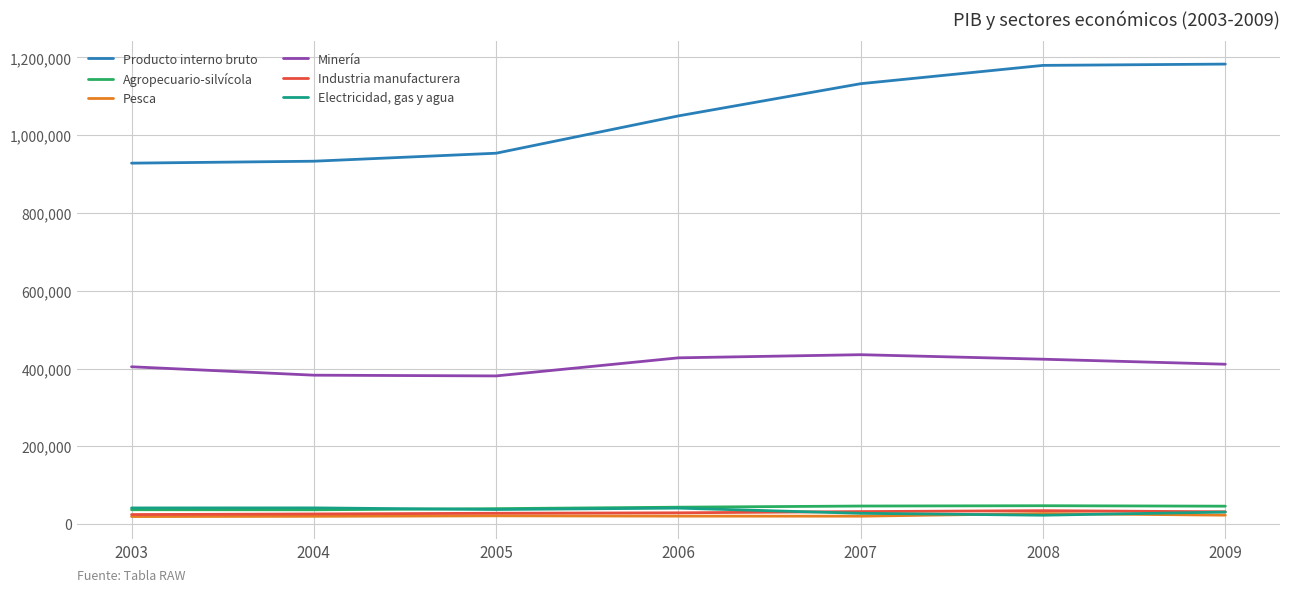

Does the chart have visible grid lines?

Yes